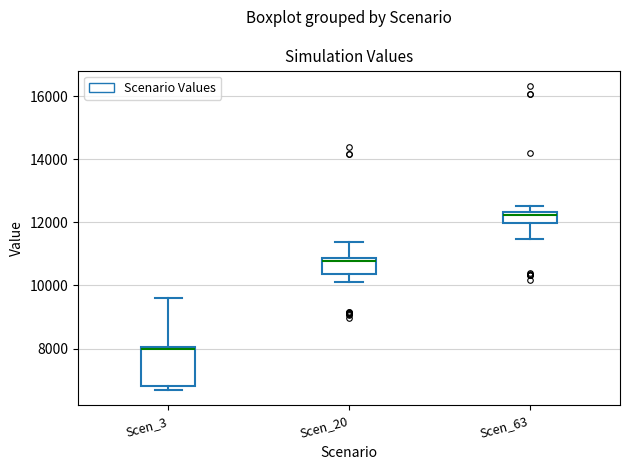

Reading left to right, read every box against the y-axis: the position of its median line, the range the box covers, and the ends of its whiskers. The values are not printed on the chart, so give them approximately, as read against the axis.

Scen_3: median 8000 (just below the box's upper edge), box 6800 to 8000, whiskers 6600 to 9600
Scen_20: median 10800 (just below the box's upper edge), box 10400 to 10800, whiskers 10200 to 11400
Scen_63: median 12200, box 12000 to 12400, whiskers 11400 to 12600